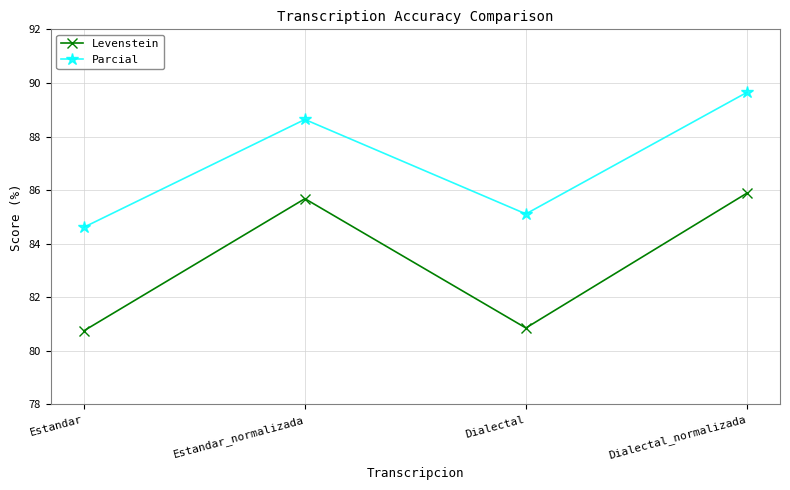

True or false: Levenstein has a value of 85.9 at Dialectal_normalizada.

True